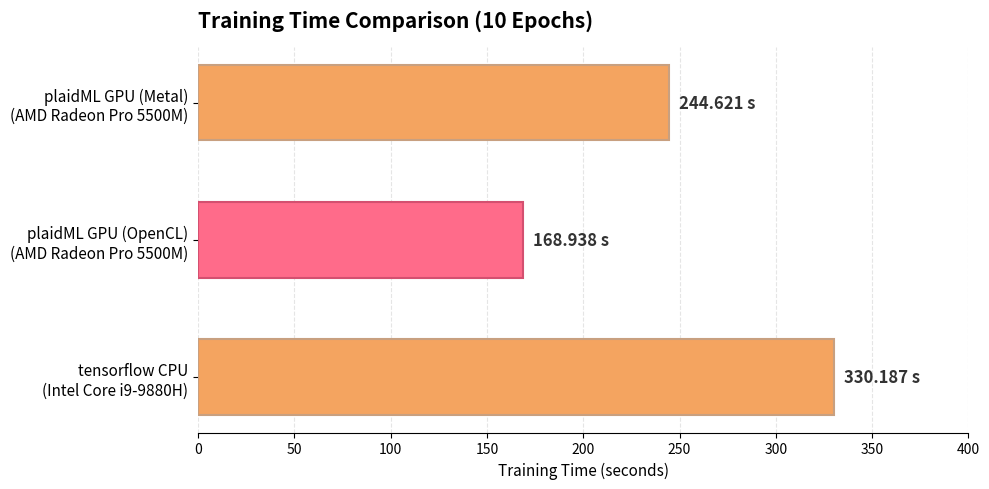

At which category does the chart reach its minimum across all series?

plaidML GPU (OpenCL)
(AMD Radeon Pro 5500M)